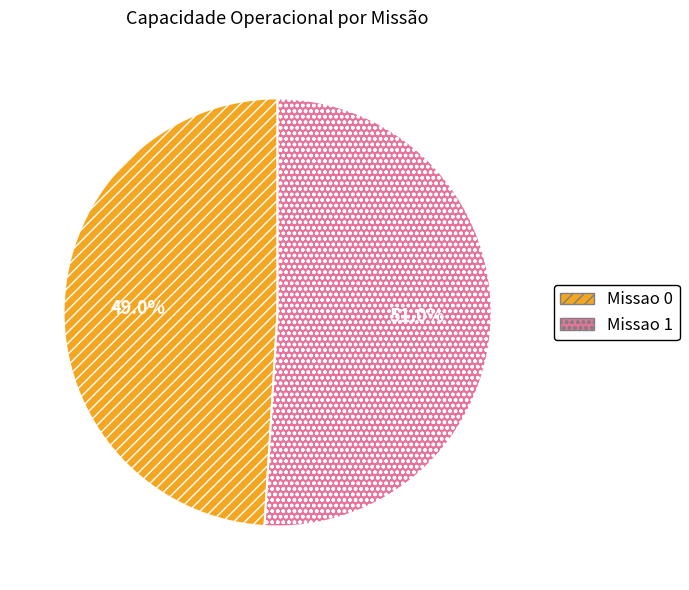

How many segments does this pie chart have?

2